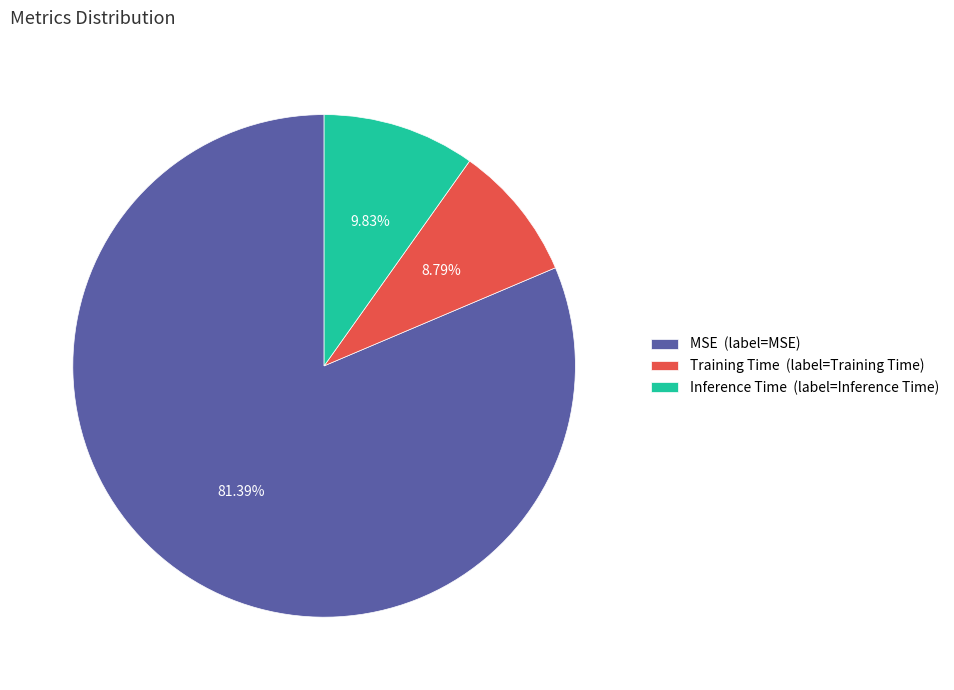

True or false: Training Time accounts for 9% of the total.

True